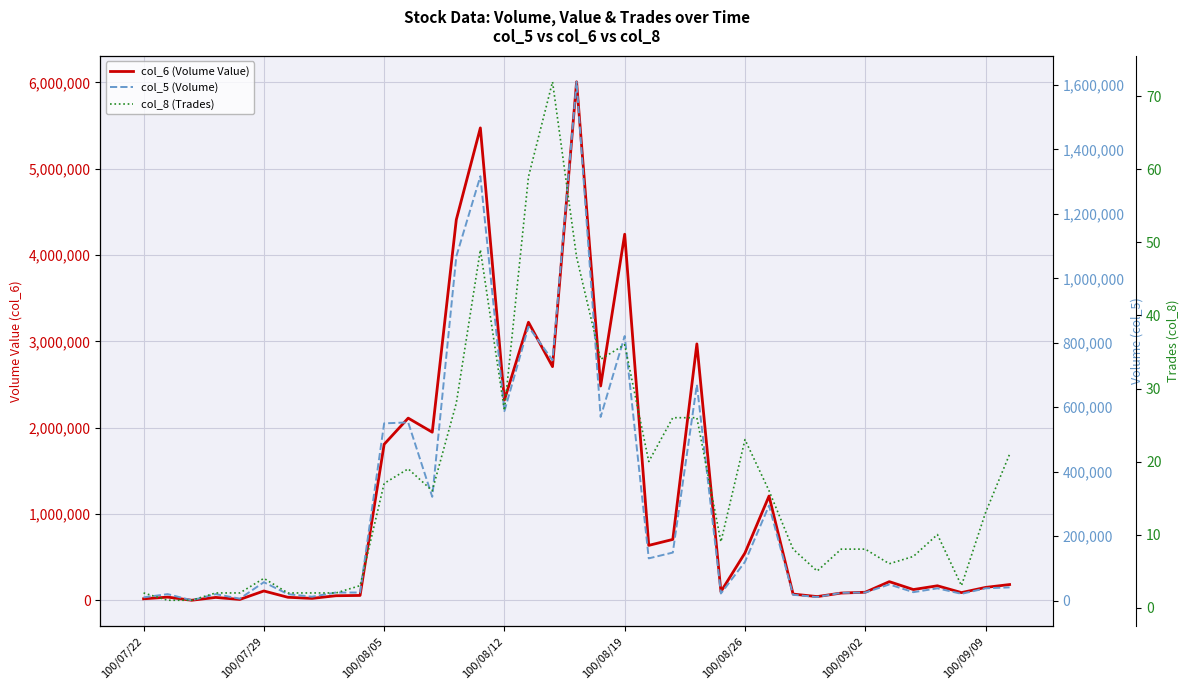

What is the average value of the col_8 (Trades) series?

17